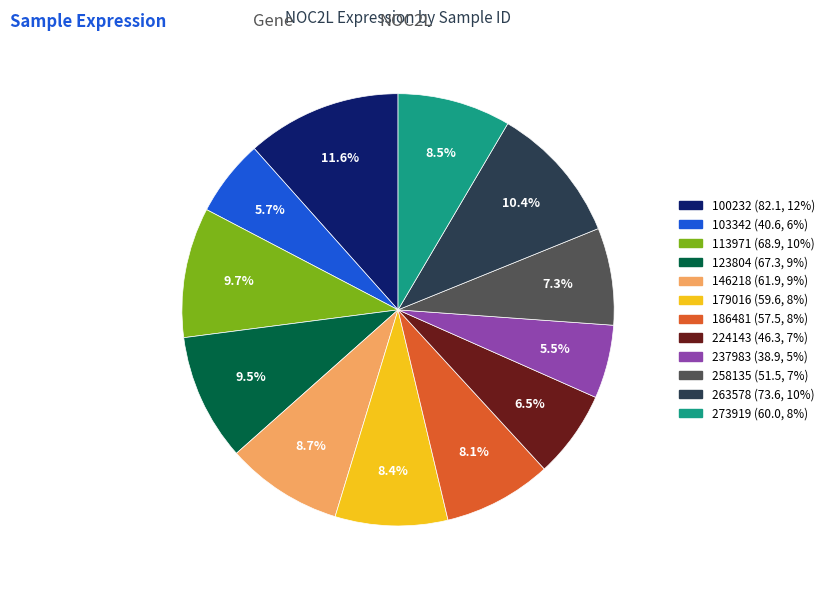

Which has a higher value, 186481 or 123804?

123804